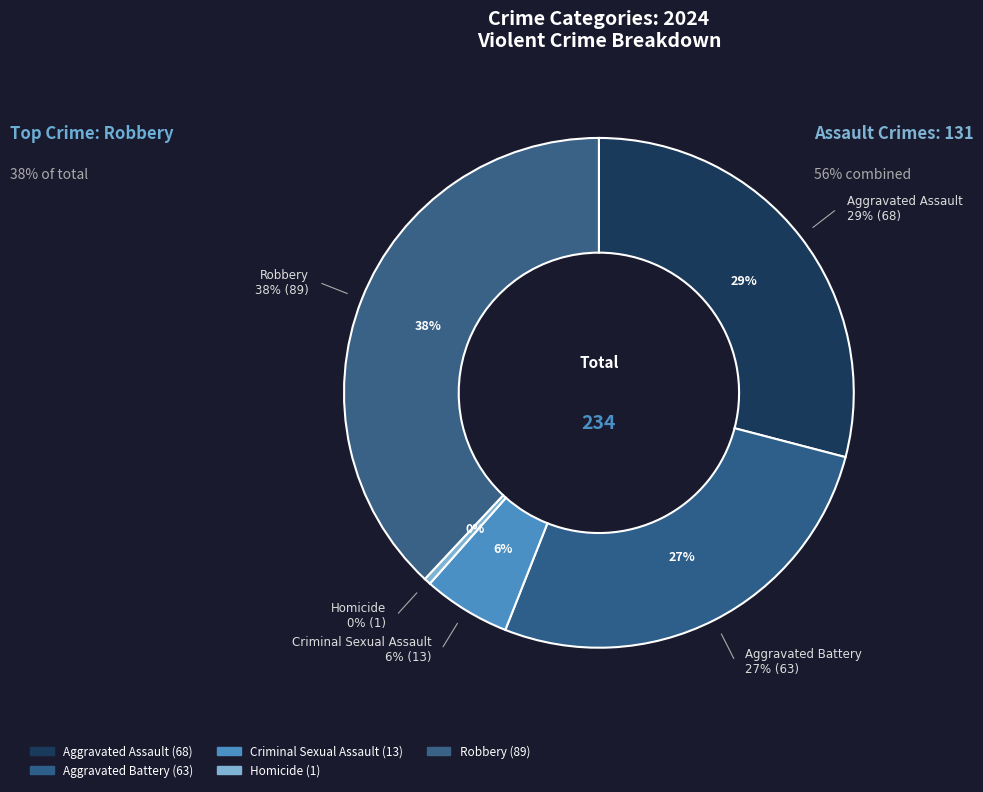

True or false: Homicide accounts for 1% of the total.

False